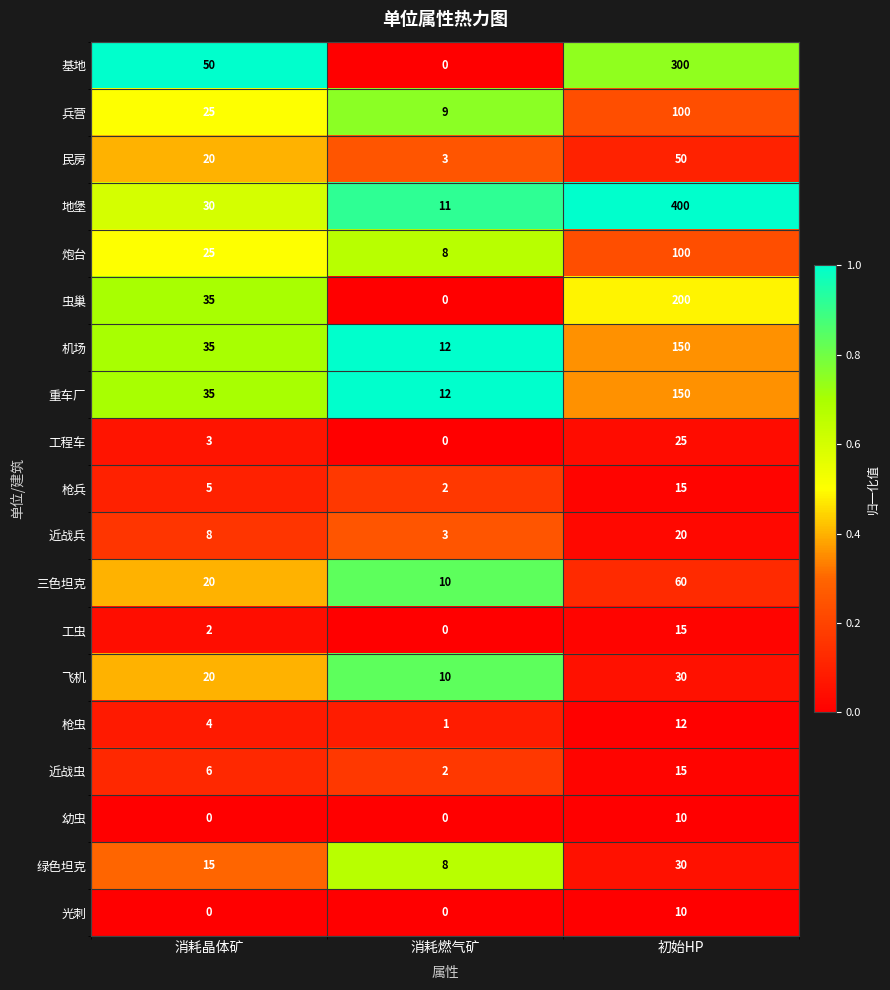

Which series changed the most between 消耗燃气矿 and 初始HP?

地堡